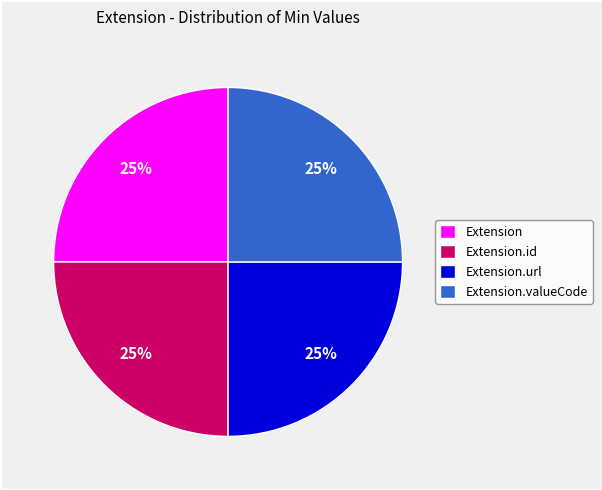

How many segments does this pie chart have?

4